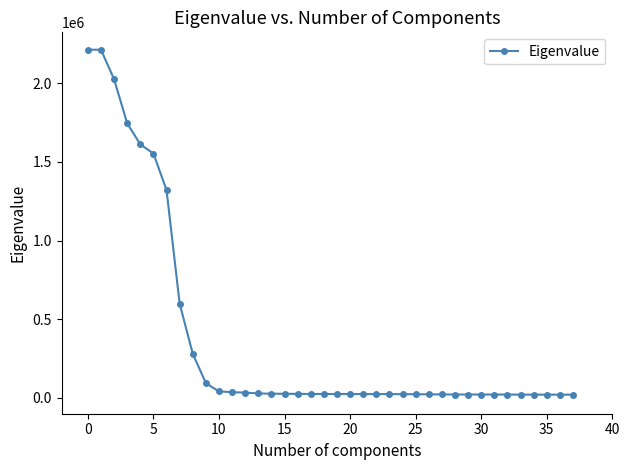

What is the maximum value shown in the chart?

2211450